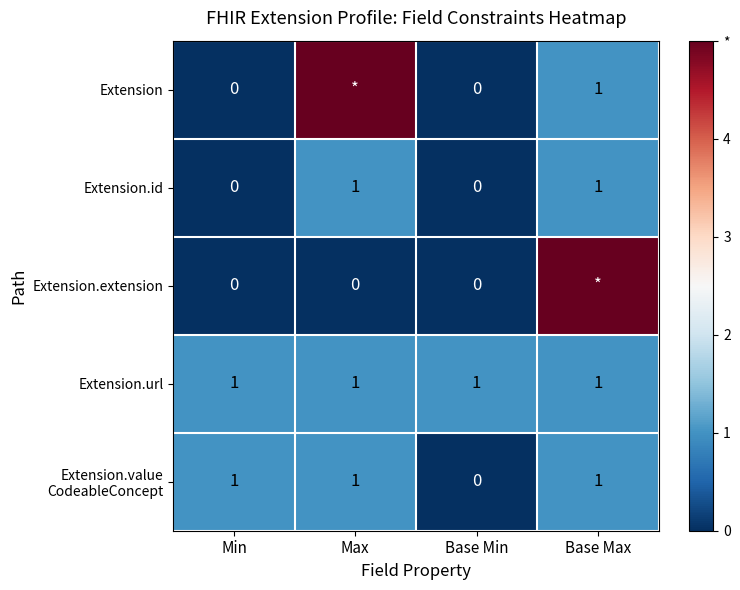

The value of Extension.id at Max is 1. True or false?

True